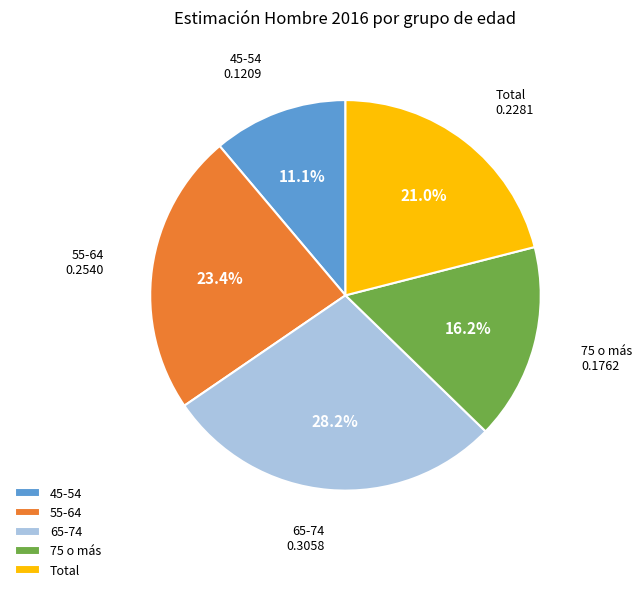

True or false: Total accounts for 36% of the total.

False